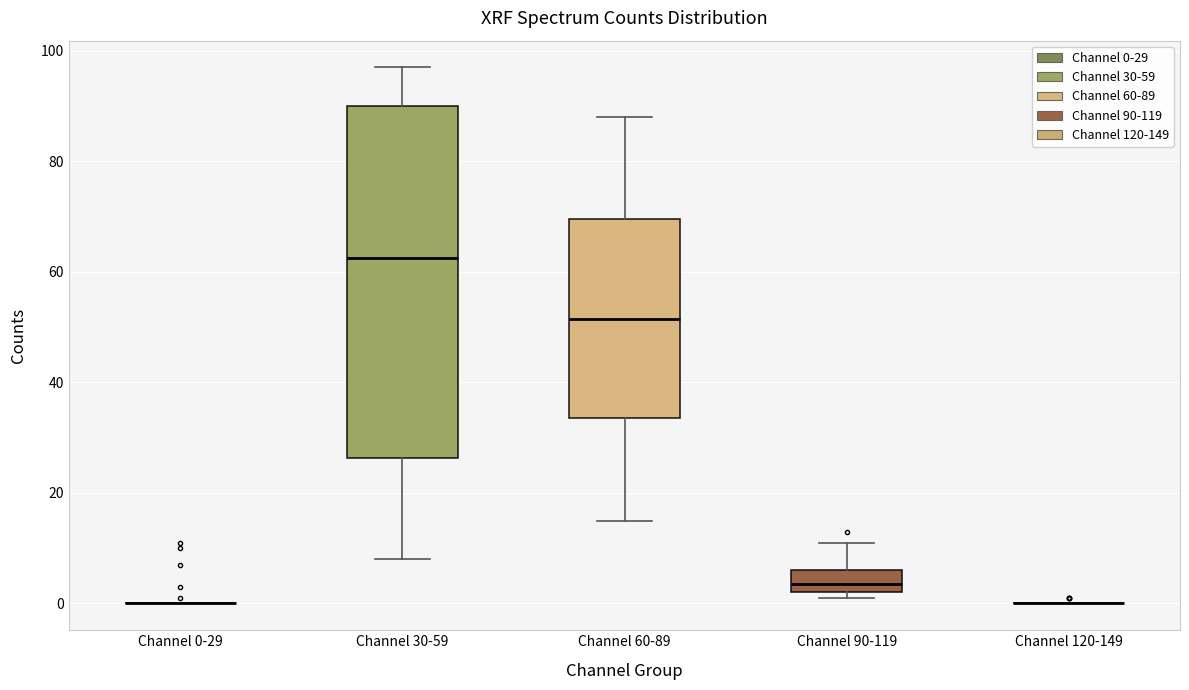

Reading left to right, read every box against the y-axis: the position of its median line, the range the box covers, and the ends of its whiskers. The values are not printed on the chart, so give them approximately, as read against the axis.

Channel 0-29: box collapsed to a line at 0, whiskers 0 to 0
Channel 30-59: median 62, box 26 to 90, whiskers 8 to 98
Channel 60-89: median 52, box 34 to 70, whiskers 16 to 88
Channel 90-119: median 4, box 2 to 6, whiskers 2 (just below the box's lower edge) to 12
Channel 120-149: box collapsed to a line at 0, whiskers 0 to 0